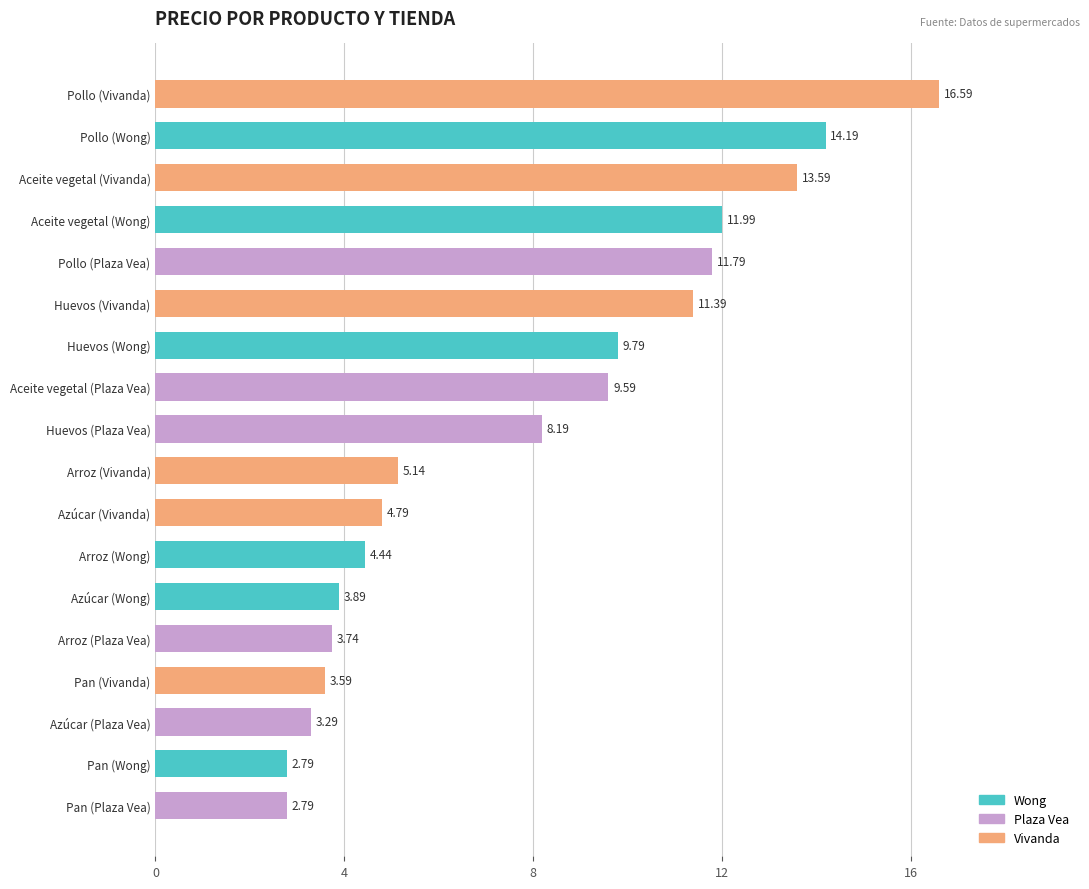

At which category does the chart reach its peak across all series?

Pollo (Vivanda)